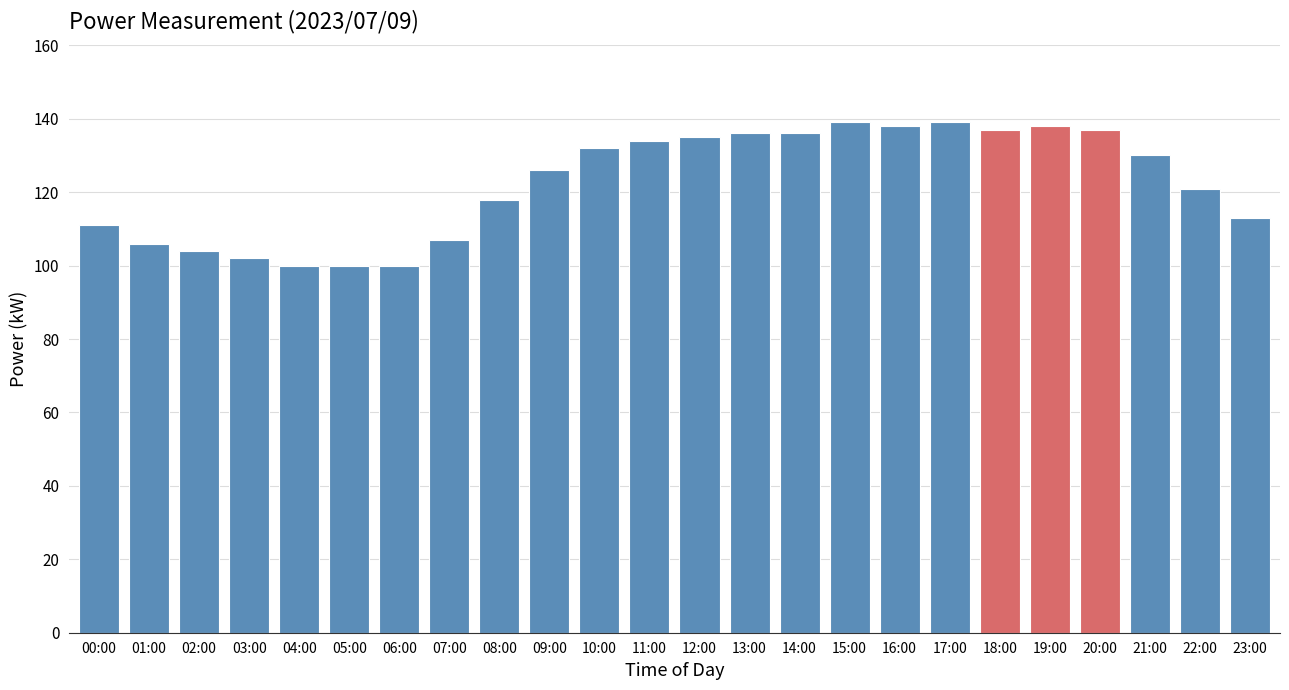

Reading left to right, list all the values displayed in this chart.

00:00=111	01:00=106	02:00=104	03:00=102	04:00=100	05:00=100	06:00=100	07:00=107	08:00=118	09:00=126	10:00=132	11:00=134	12:00=135	13:00=136	14:00=136	15:00=139	16:00=138	17:00=139	18:00=137	19:00=138	20:00=137	21:00=130	22:00=121	23:00=113